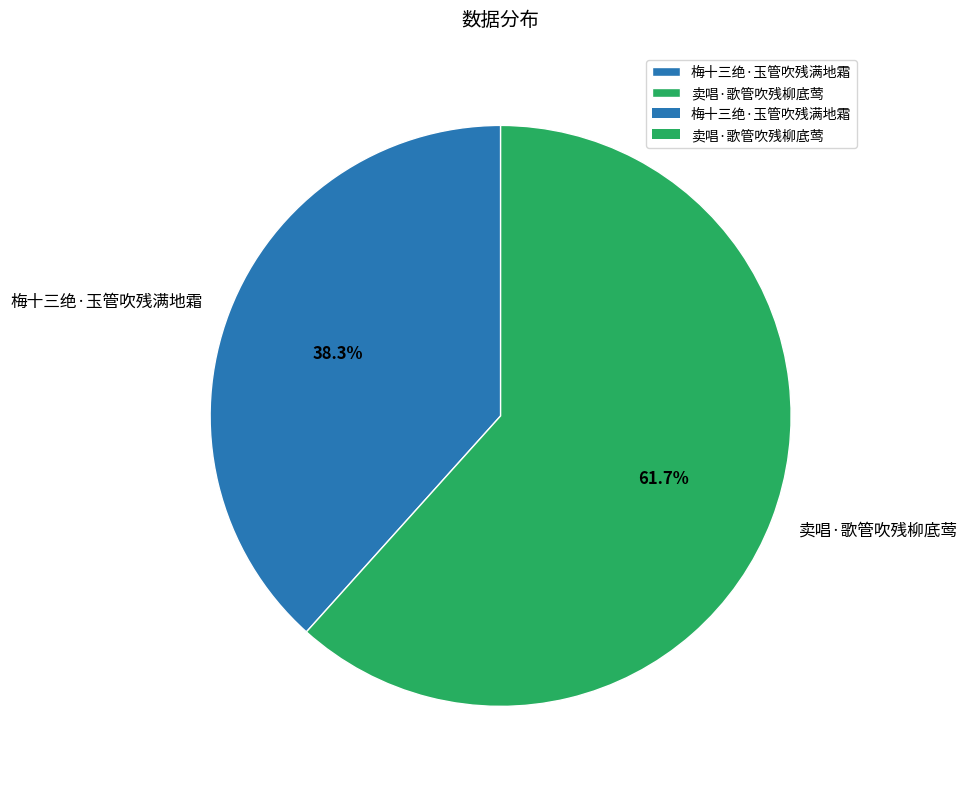

Which category has the smallest portion of the pie?

梅十三绝·玉管吹残满地霜